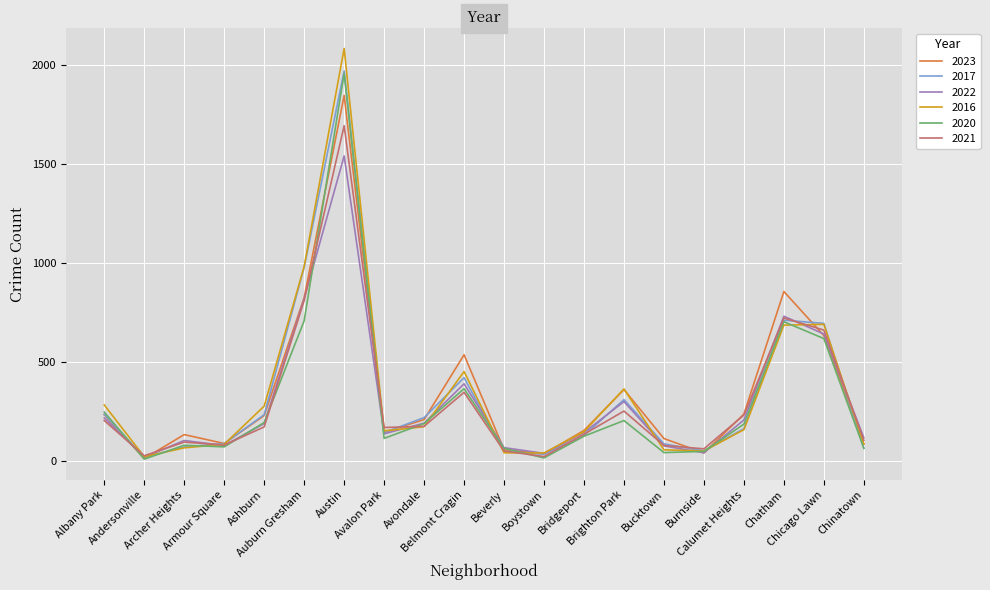

What is the highest value of the 2021 series?

1695